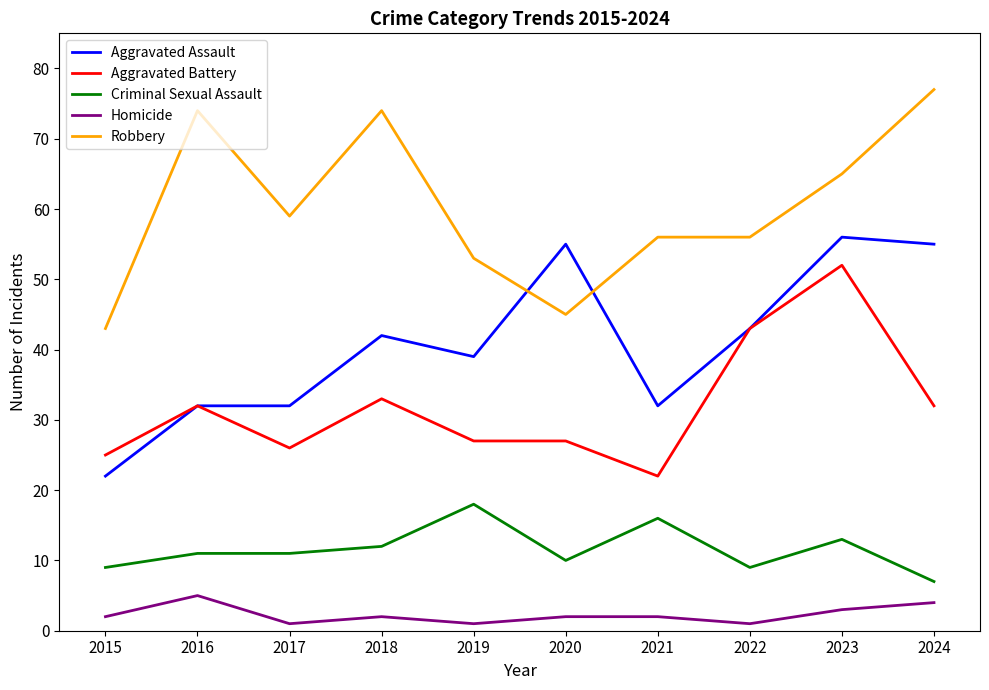

Reading right to left, transcribe all the data shown in this chart.

Aggravated Assault: 55	56	43	32	55	39	42	32	32	22
Aggravated Battery: 32	52	43	22	27	27	33	26	32	25
Criminal Sexual Assault: 7	13	9	16	10	18	12	11	11	9
Homicide: 4	3	1	2	2	1	2	1	5	2
Robbery: 77	65	56	56	45	53	74	59	74	43